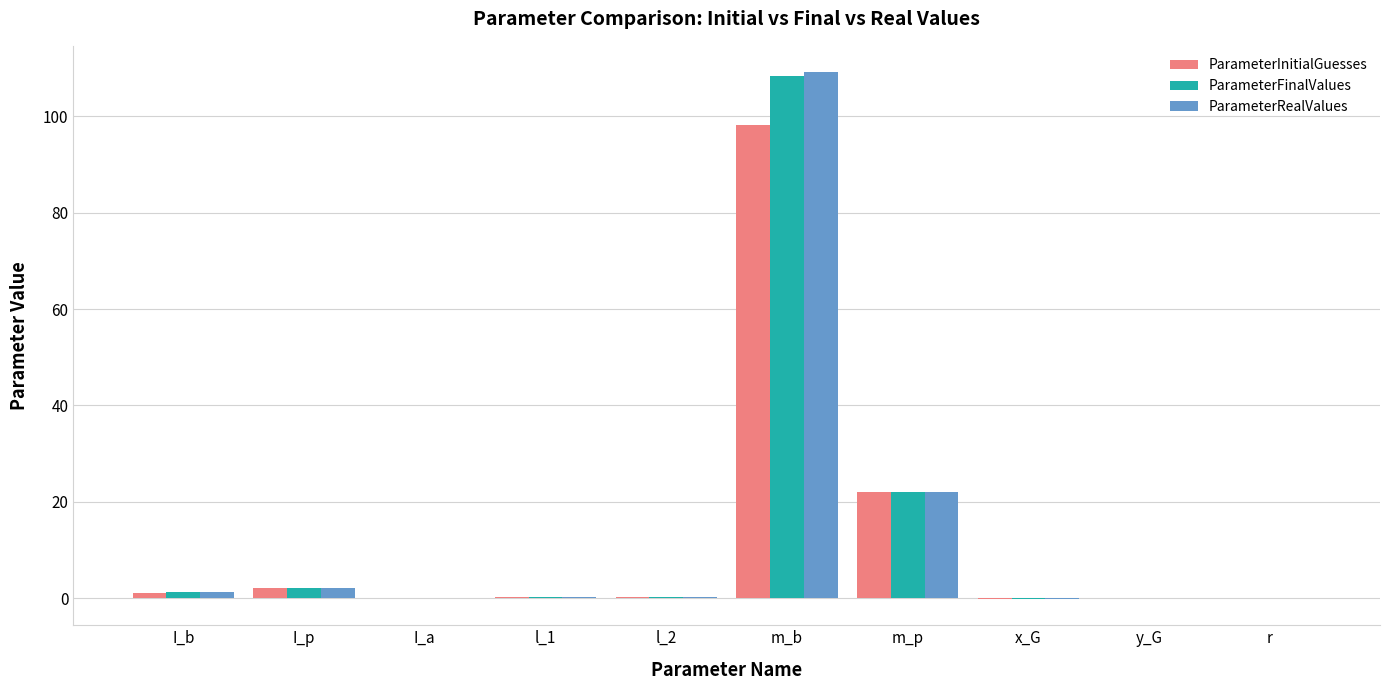

Is the value of ParameterFinalValues at m_b greater than the value of ParameterRealValues at m_p?

Yes